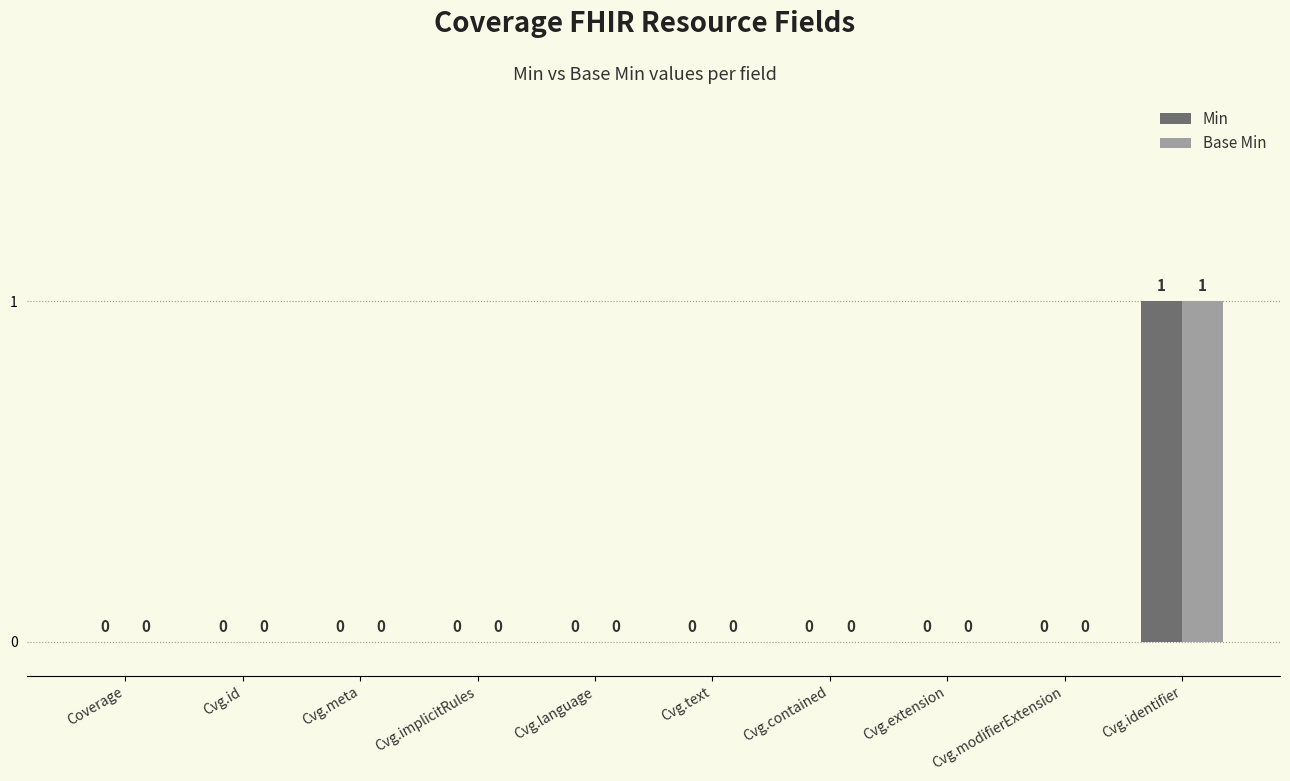

Count the Min values in the range 0 to 1.

10